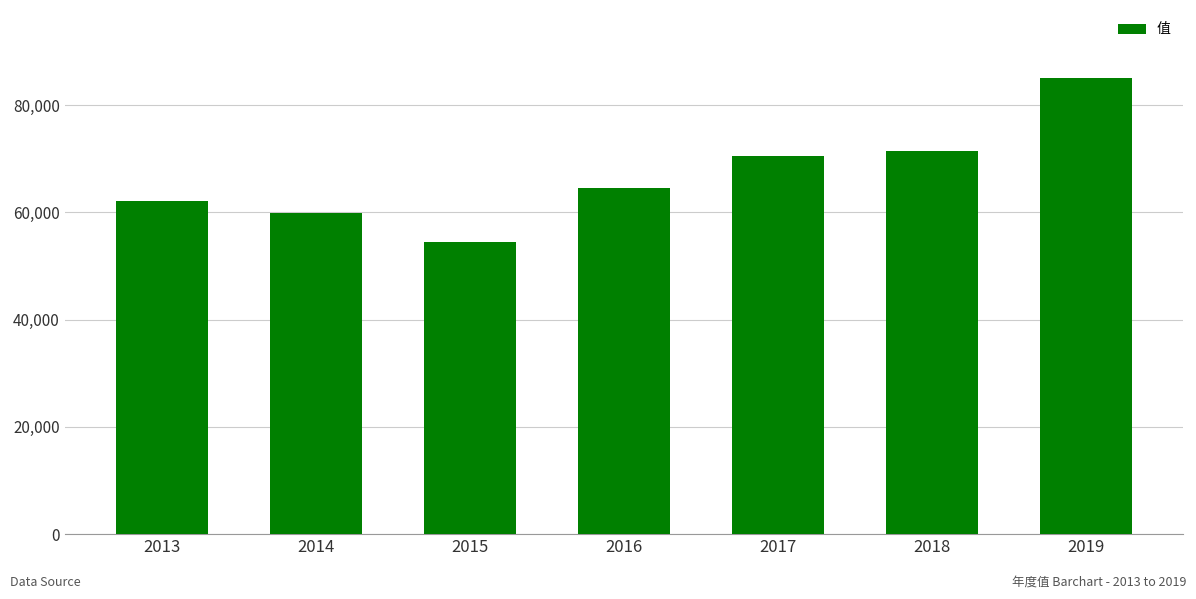

What is the greatest value displayed?

85009.4